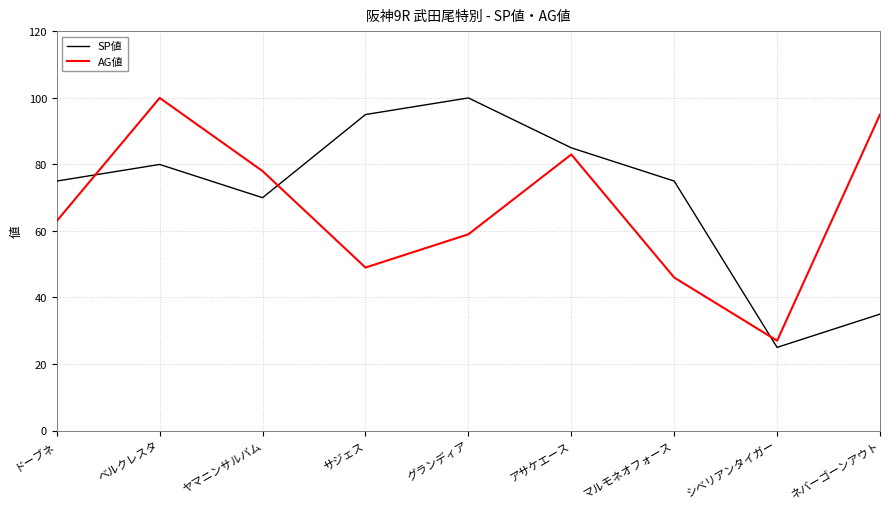

The SP値 series shows 127 at ベルクレスタ. True or false?

False